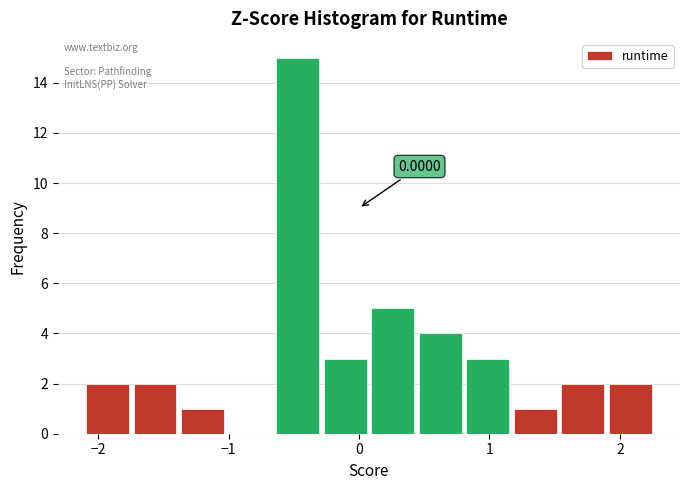

Around what value on the x-axis is the tallest bar? Give the approximate position of its centre, as read against the axis.

-0.5